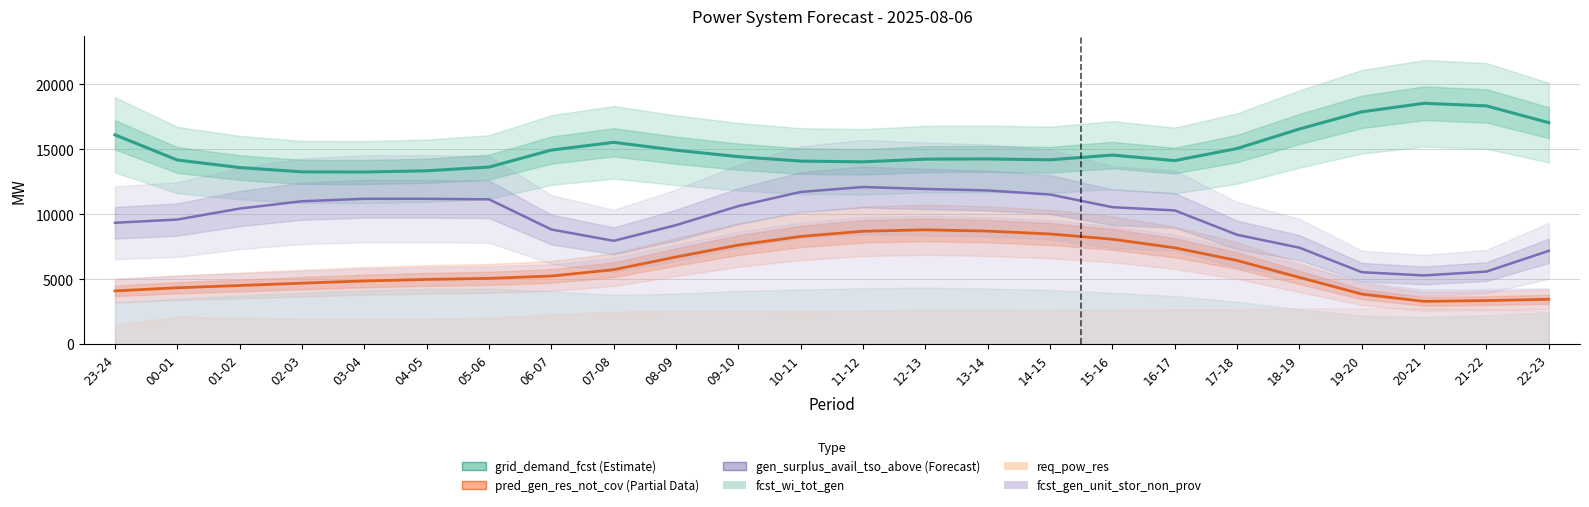

Which has a higher value, 06-07 or 18-19?

18-19